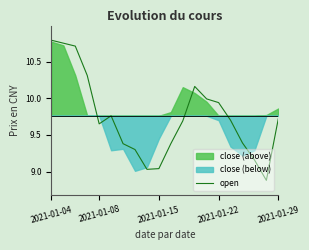

What is the lowest value of the open series?

8.9